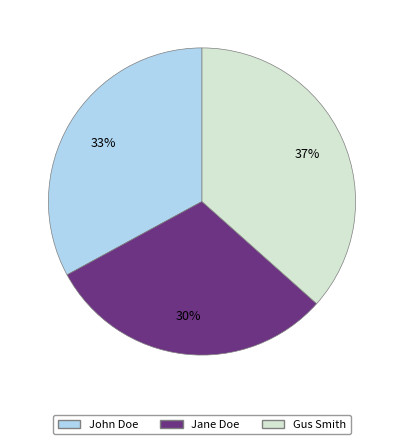

To the nearest percent, what portion does Jane Doe represent?

30%